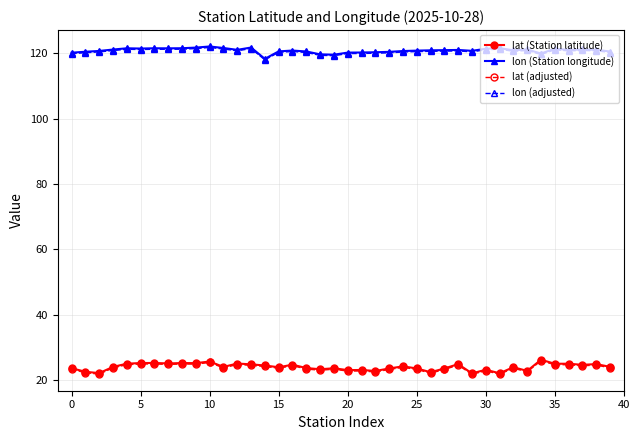

What is the value of the lat (adjusted) point at the 18th from the left?

23.3